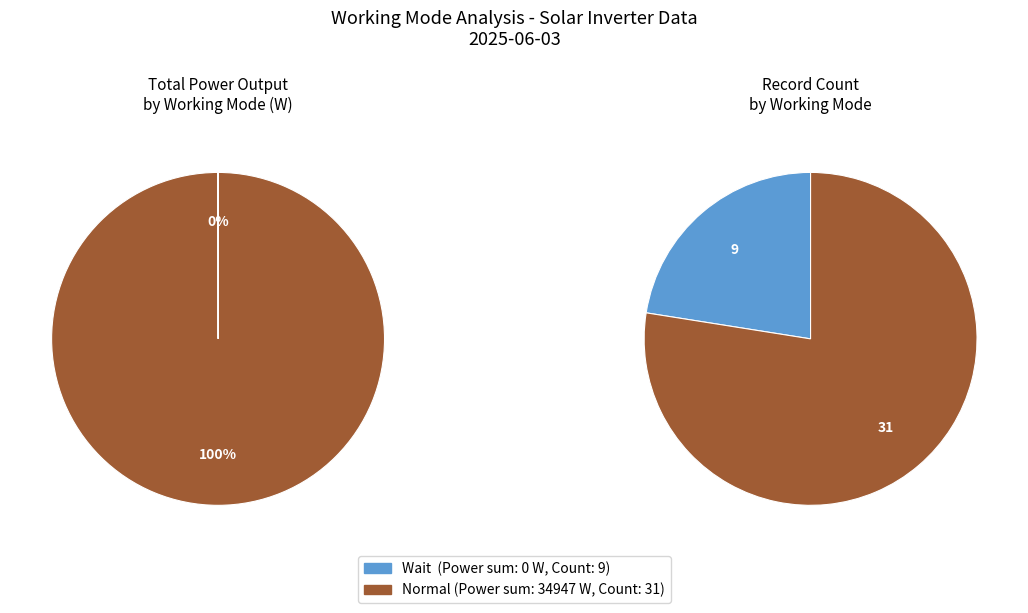

Rank the categories by value from lowest to highest.

Wait, Normal